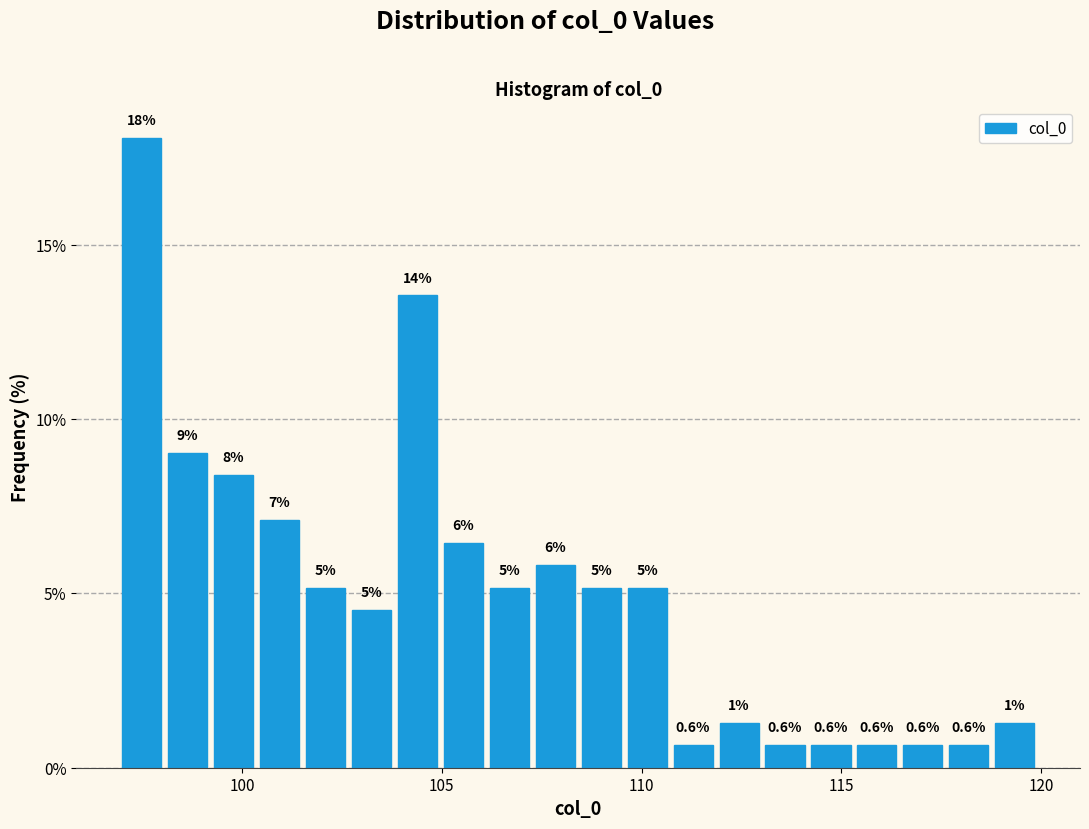

Around what value on the x-axis is the tallest bar? Give the approximate position of its centre, as read against the axis.

97.5